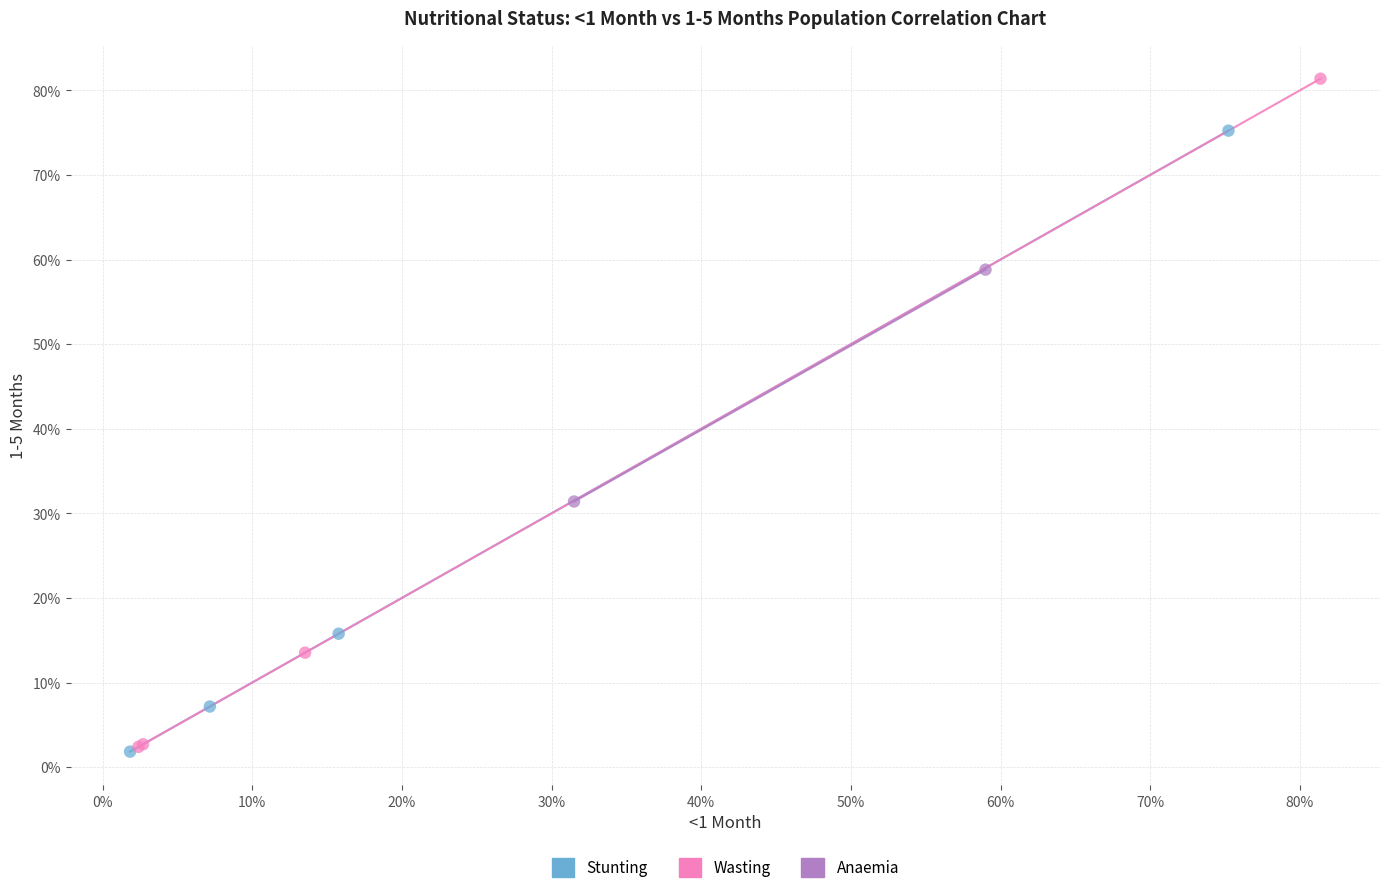

Which series contains the highest Y value?

Wasting